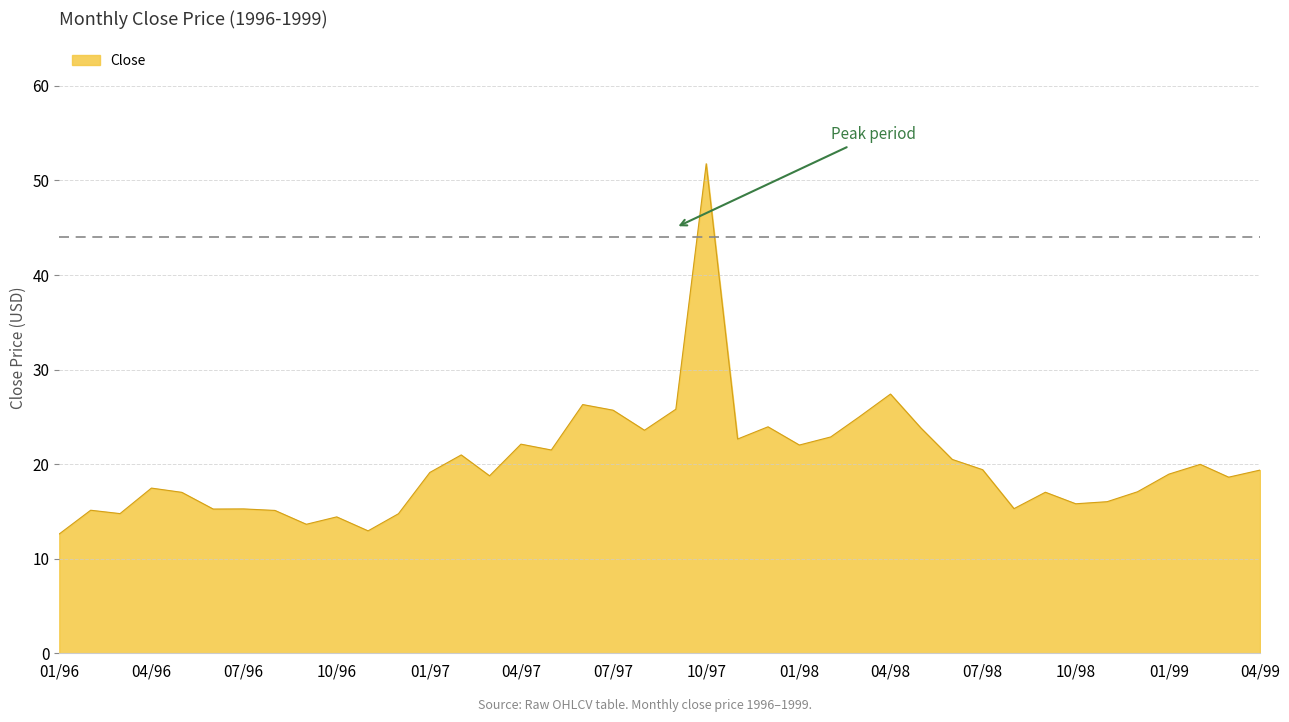

What is the maximum value shown in the chart?

51.8